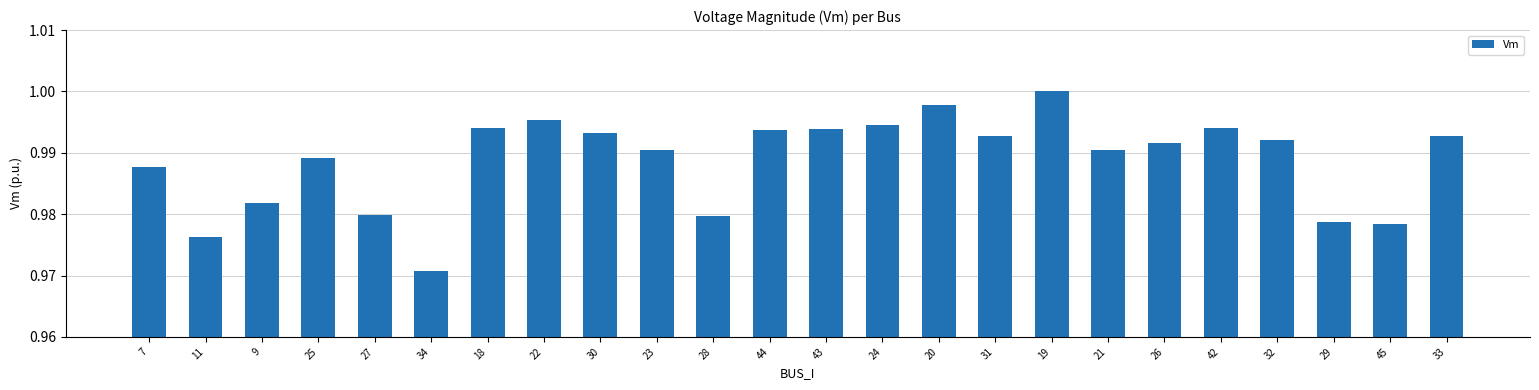

True or false: the data shows 0.5 at 33.

False